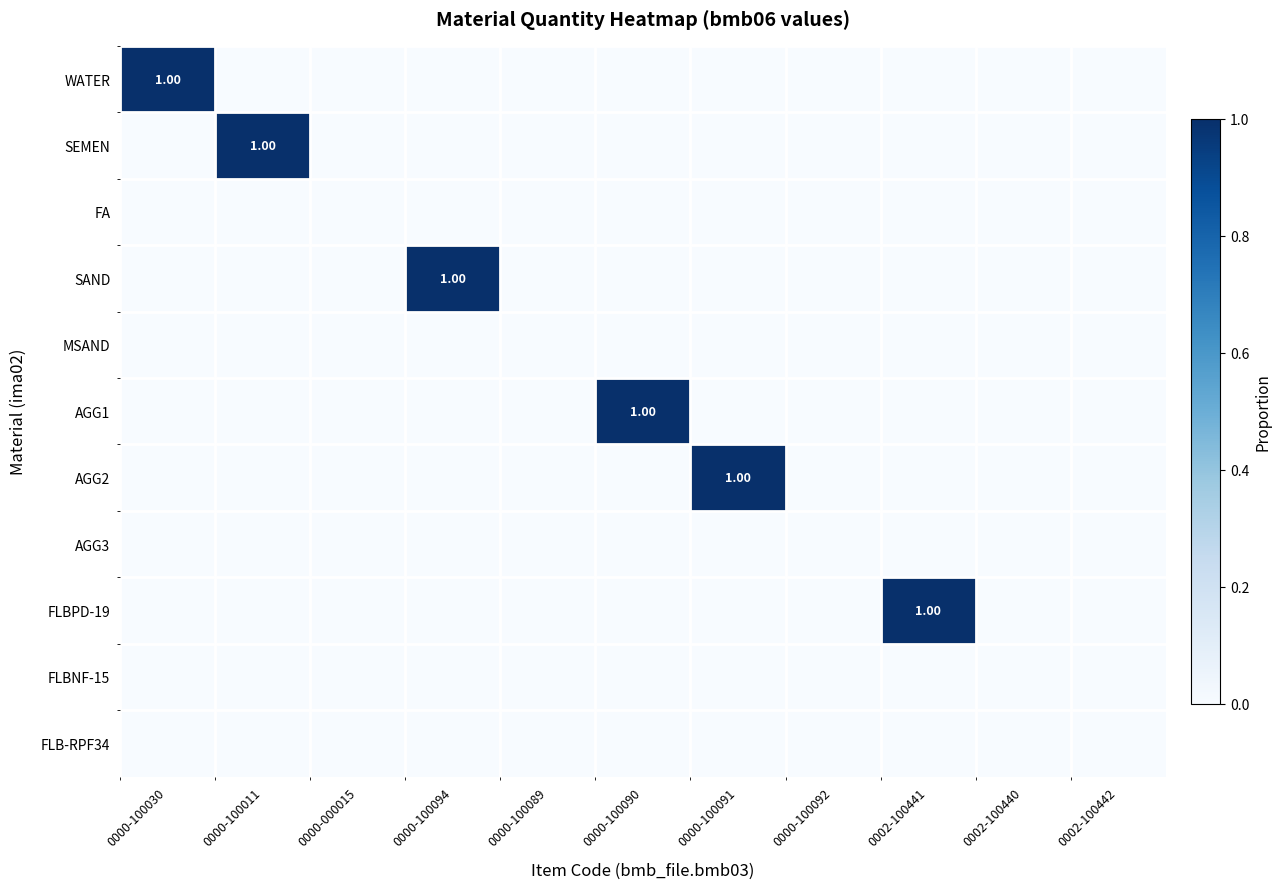

Which label corresponds to the smallest value in the chart?

0000-100011